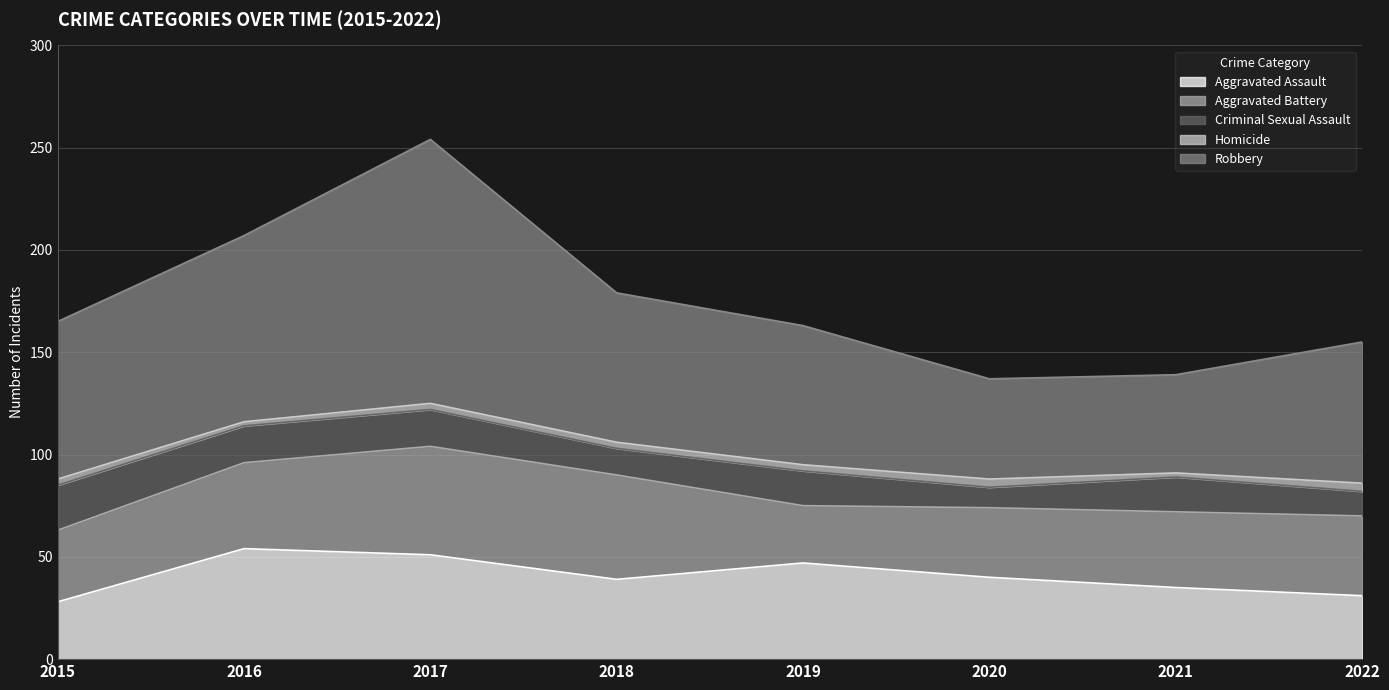

Is the value of Aggravated Assault at 2016 greater than the value of Robbery at 2022?

No